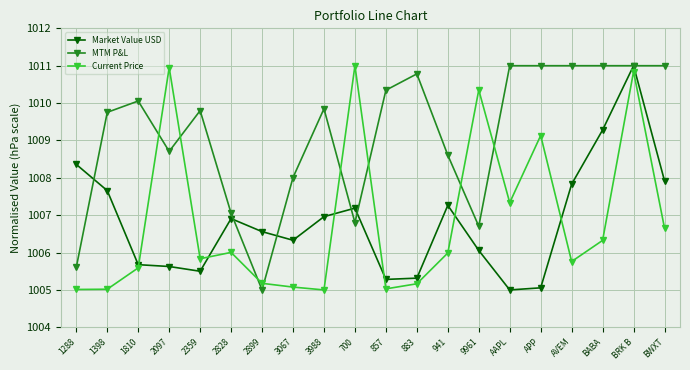

At how many categories does at least one series exceed 1010?

12